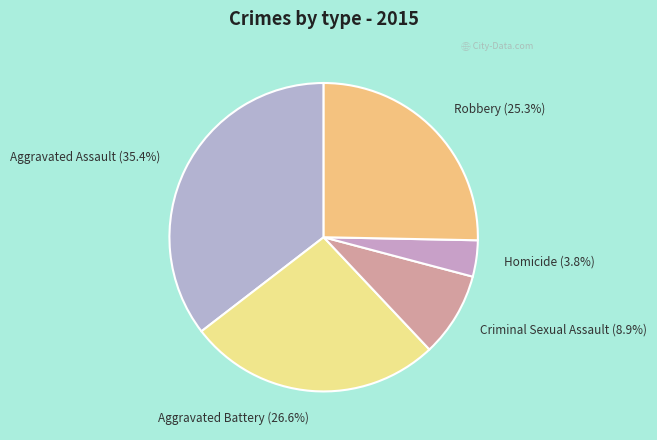

To the nearest percent, what is the difference between the largest and smallest slice percentages?

32%